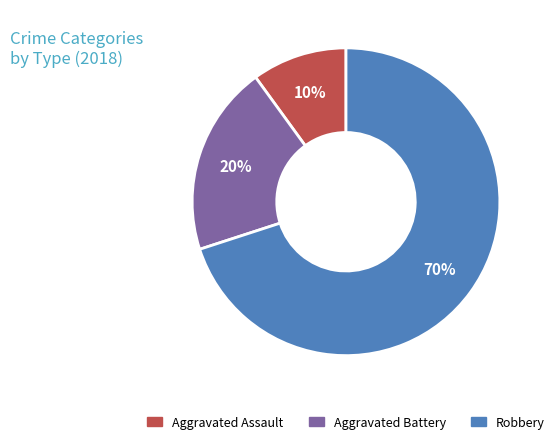

To the nearest percent, what is the combined percentage of Aggravated Assault and Aggravated Battery?

30%